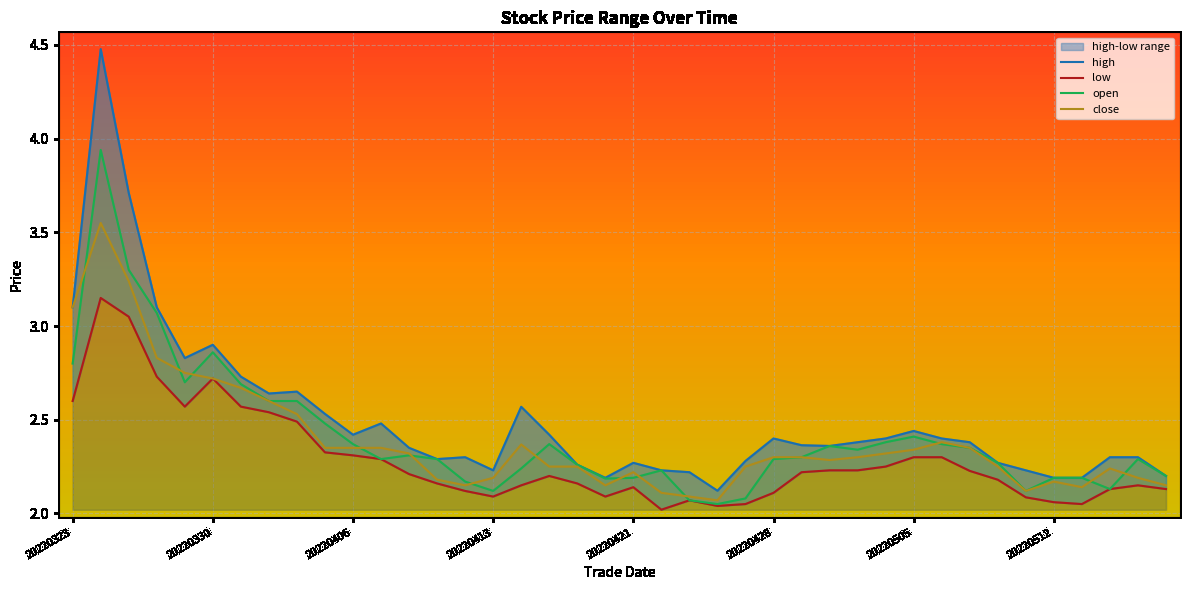

True or false: open and low intersect in this chart.

False